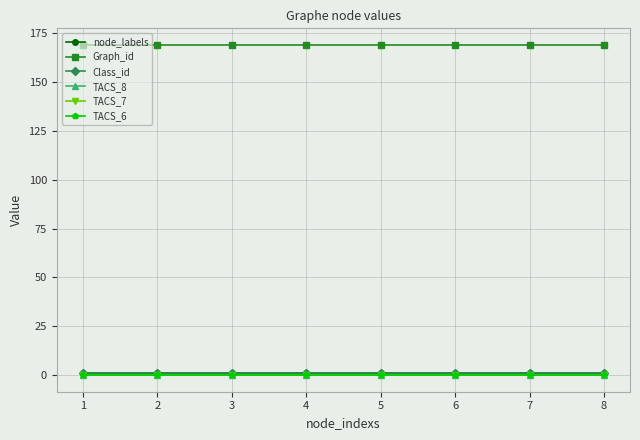

Where is Graph_id nearest to the value 169?

1